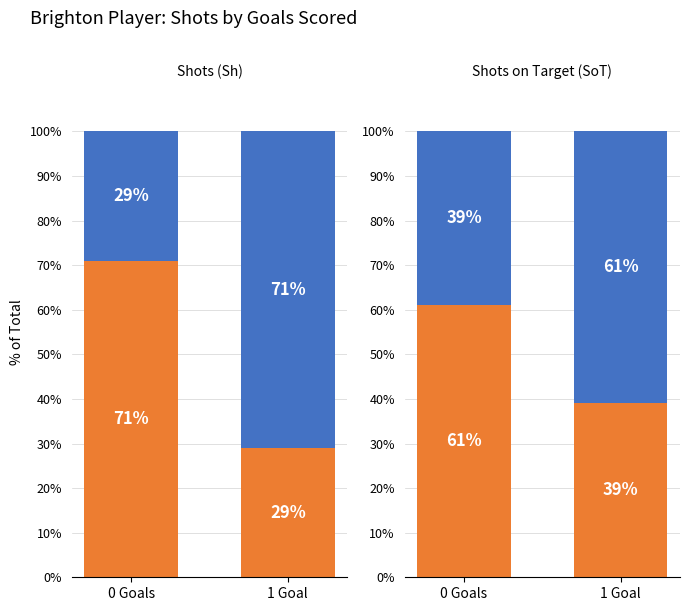

Between 1 Goal and 0 Goals, which is larger?

0 Goals